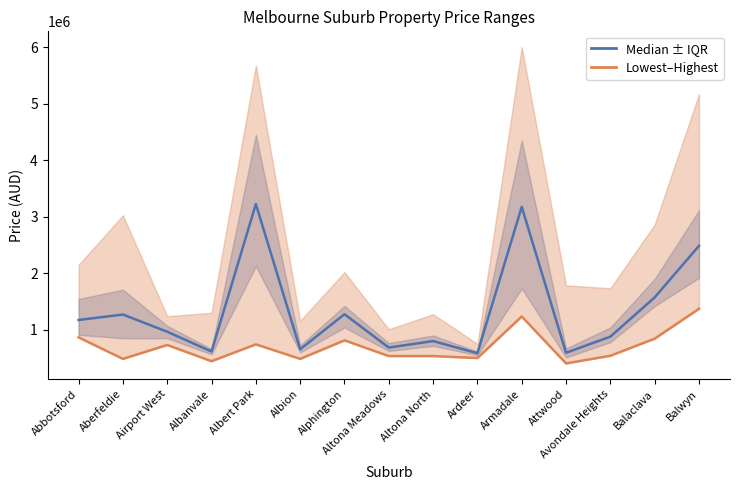

Is it true that lowestSoldPrice equals 391956 at Abbotsford?

False